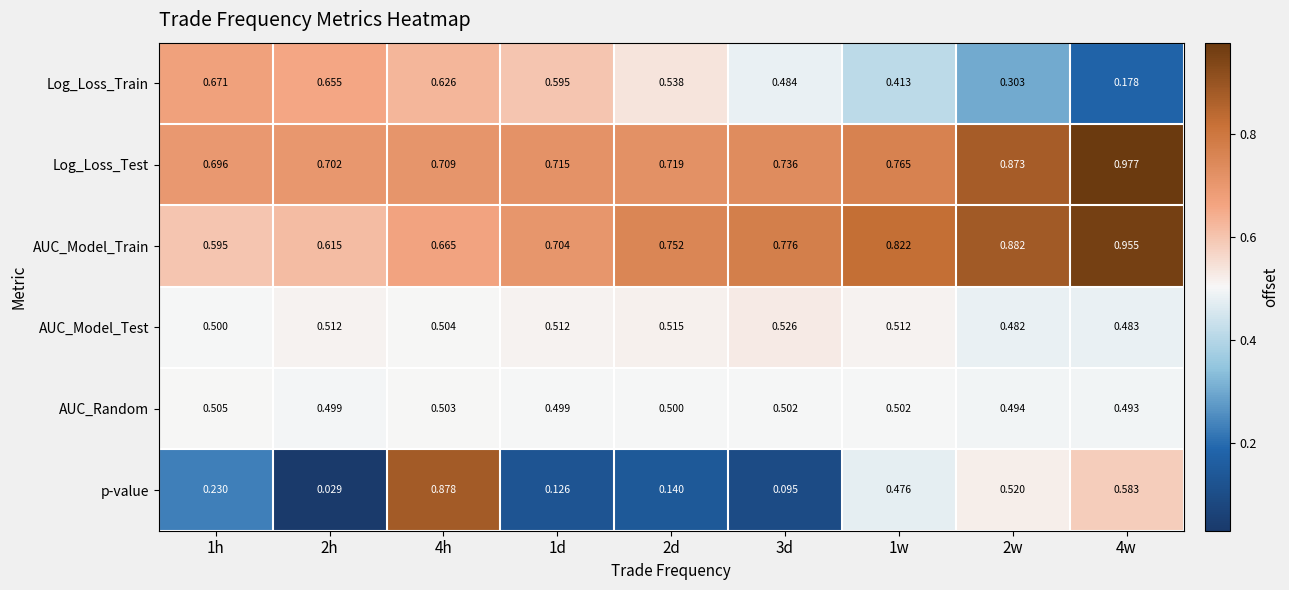

At 2w, list the series in order from smallest to largest.

Log_Loss_Train, AUC_Model_Test, AUC_Random, p-value, Log_Loss_Test, AUC_Model_Train